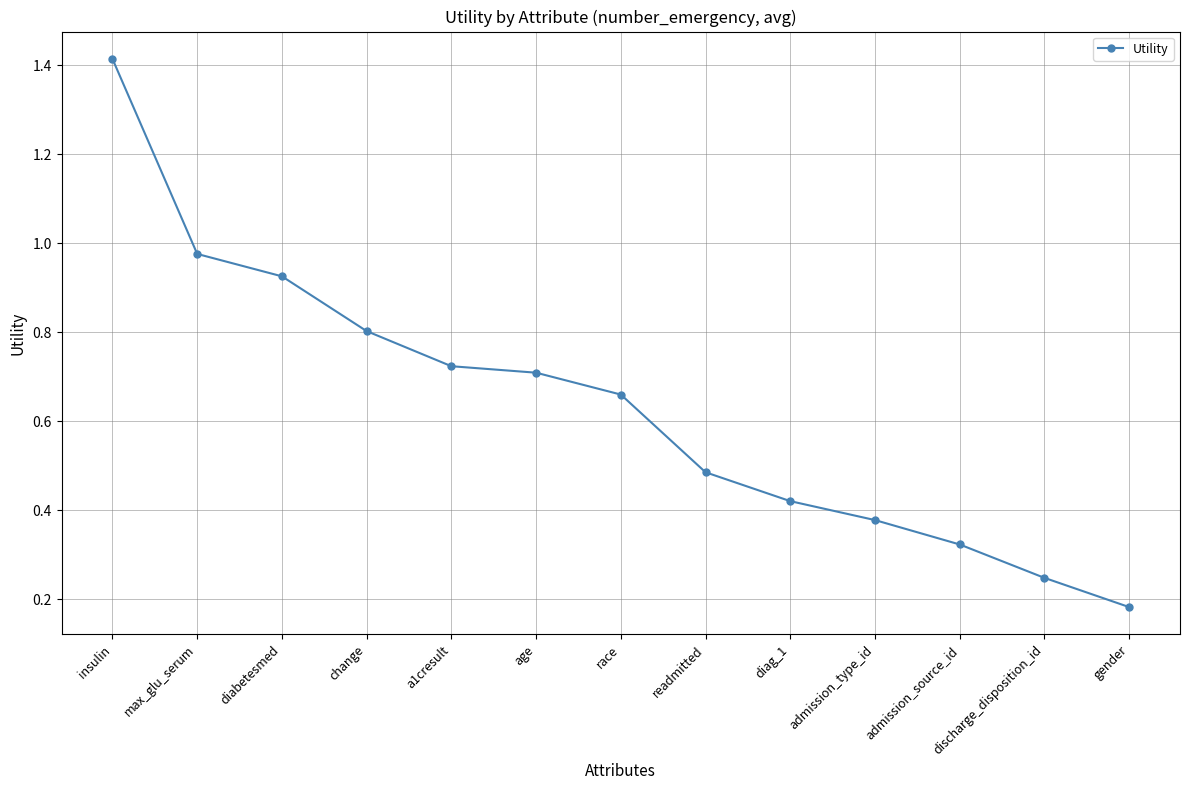

What is the change in value from max_glu_serum to age?

-0.3